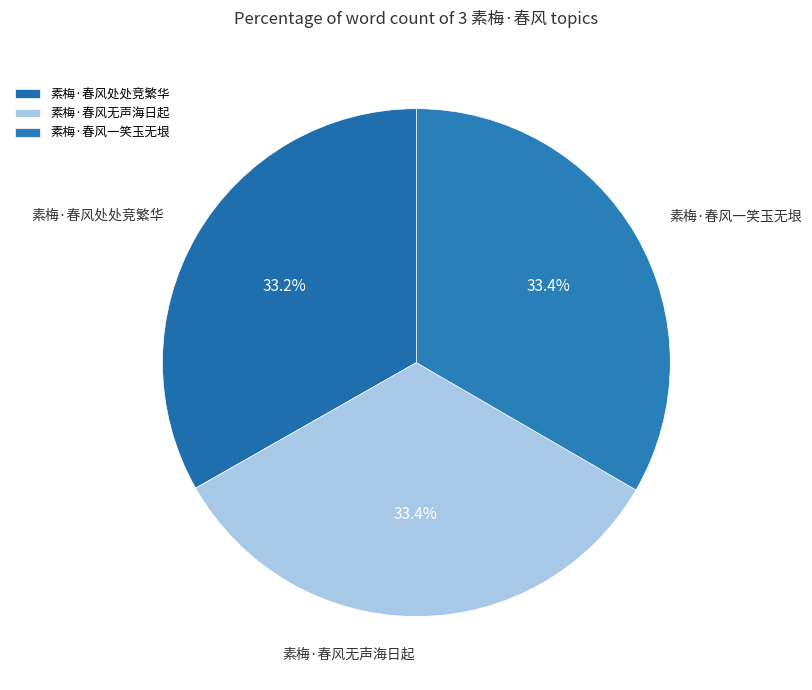

True or false: 素梅·春风无声海日起 accounts for 33% of the total.

True